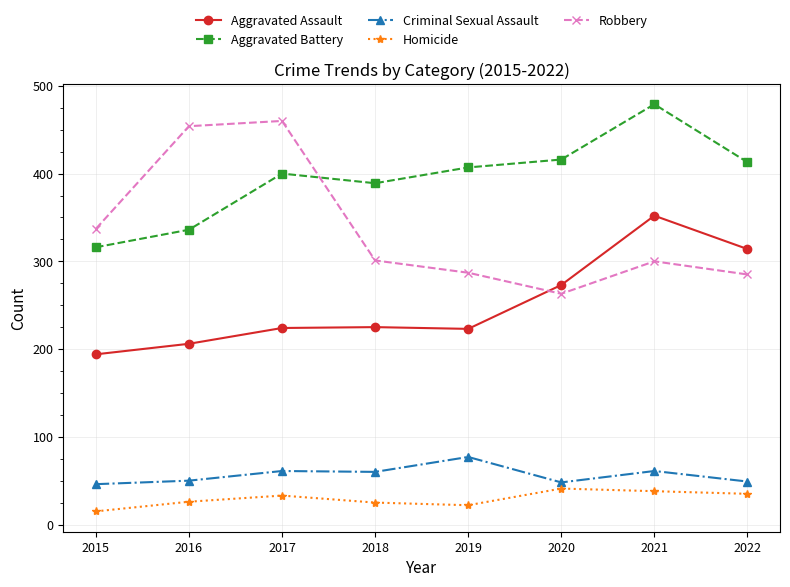

At which category does the chart reach its minimum across all series?

2015